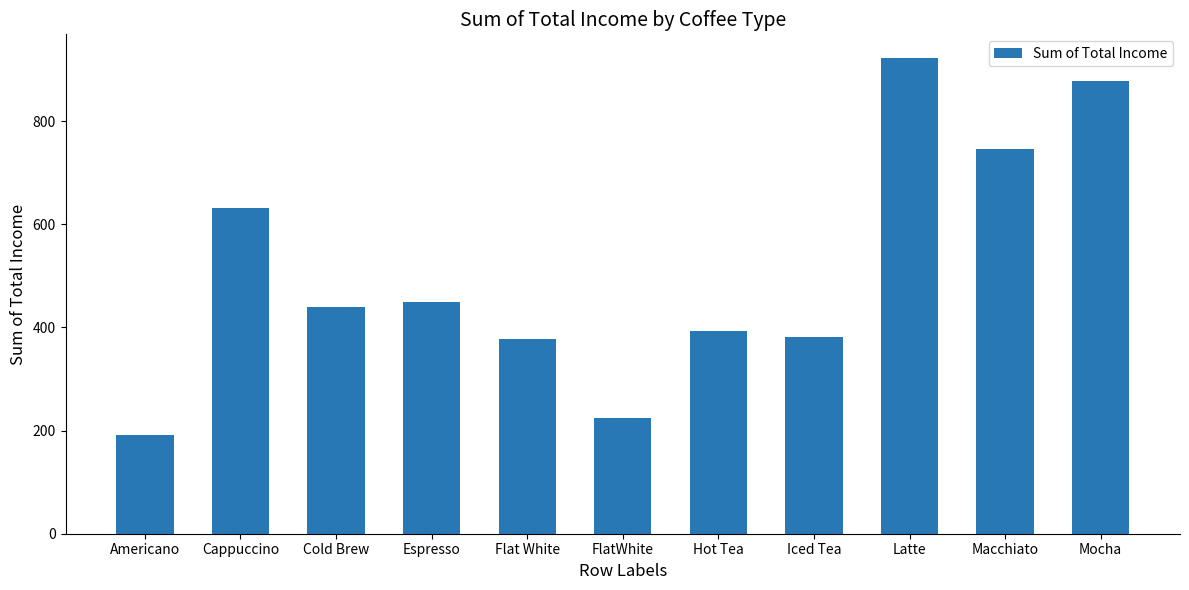

The value at Cold Brew is 440.0. True or false?

True